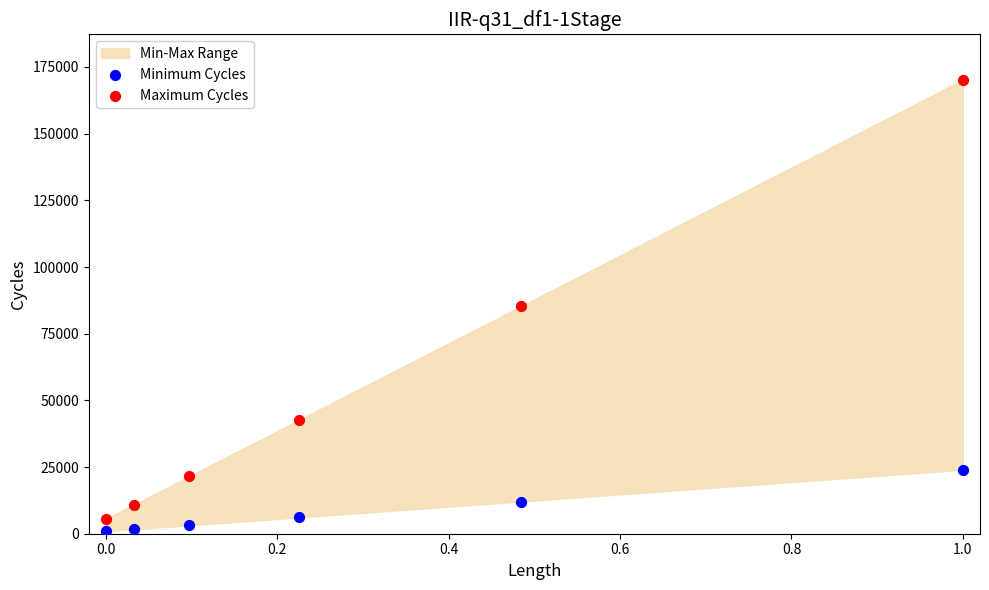

In the Maximum Cycles series, what Y value is closest to 87883?

85227